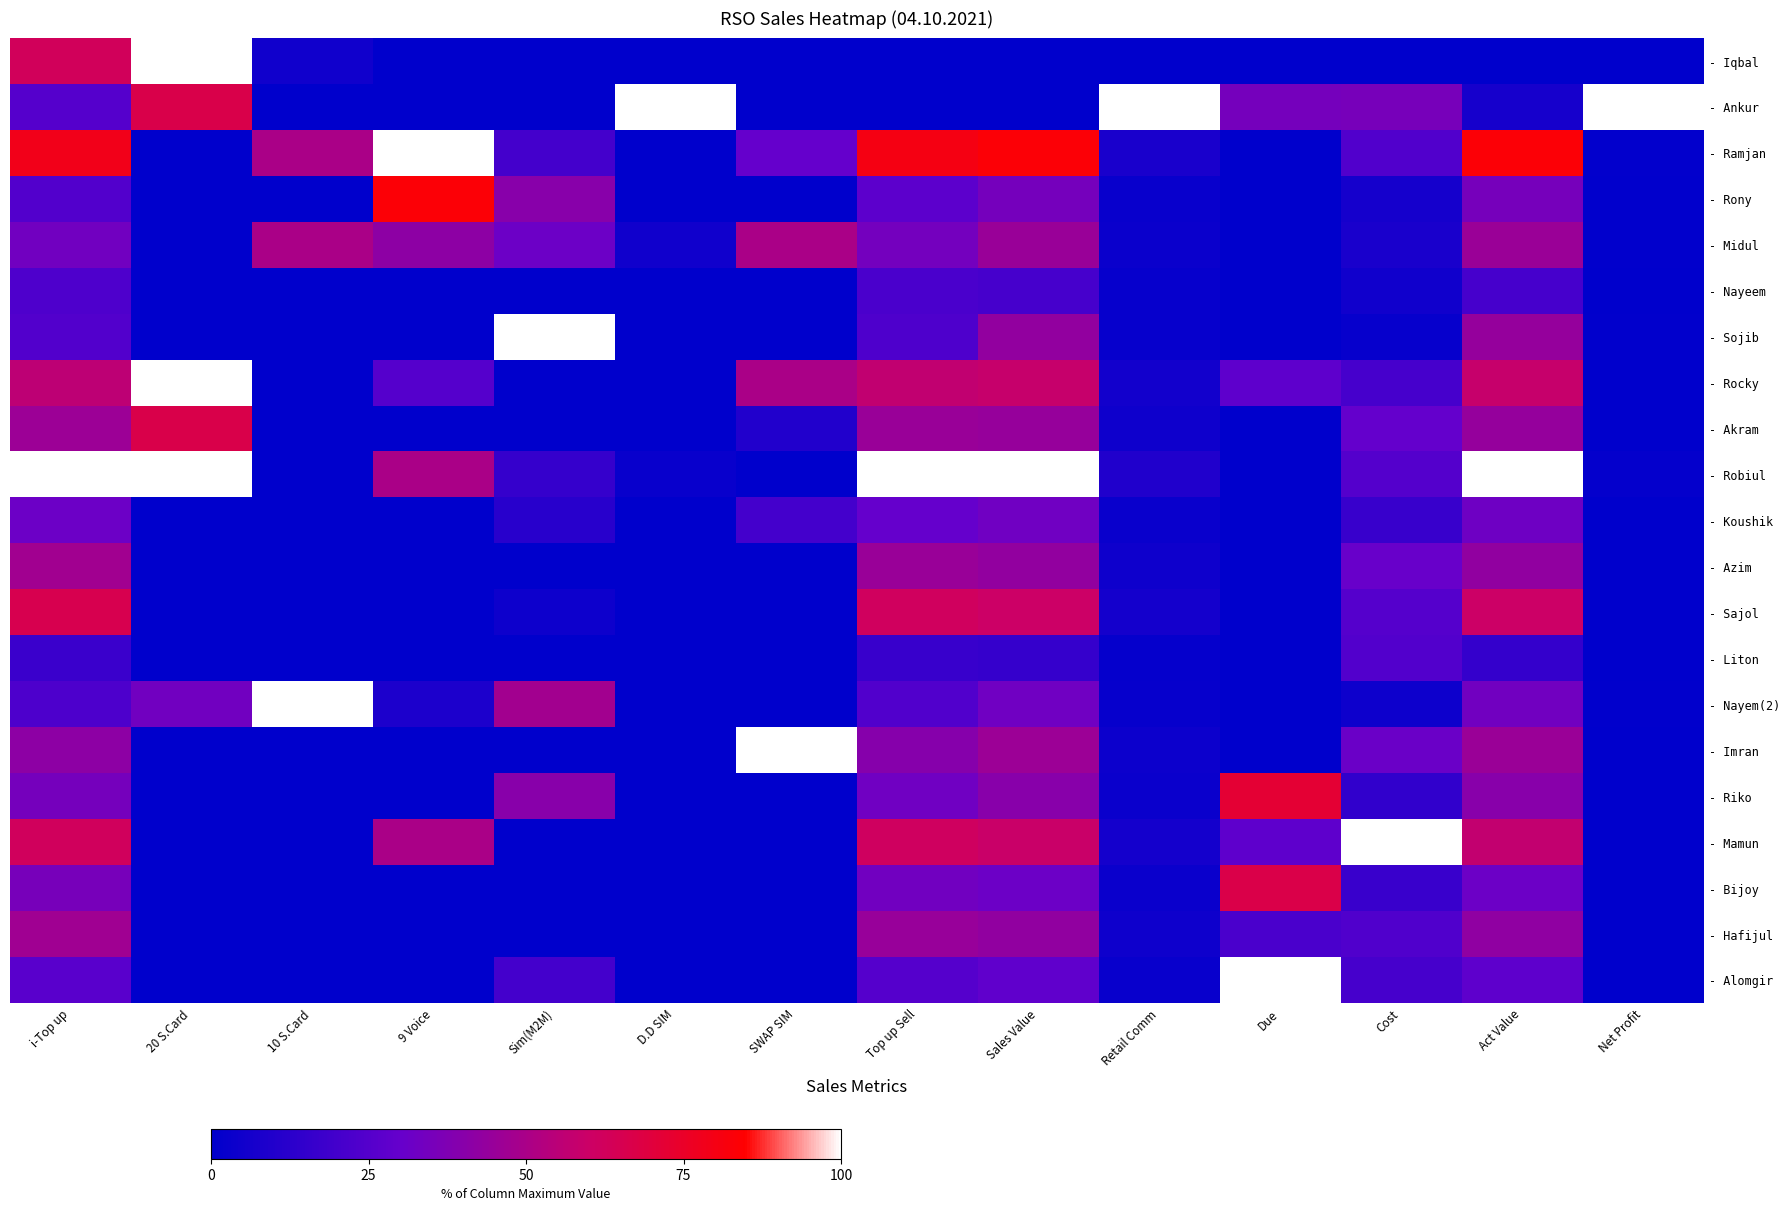

Reading left to right, transcribe all the data shown in this chart.

- Iqbal: i-Top up=62.7	20 S.Card=100.0	10 S.Card=5.0	9 Voice=0.0	Sim(M2M)=0.0	D.D SIM=0.0	SWAP SIM=0.0	Top up Sell=0.0	Sales Value=0.0	Retail Comm=0.0	Due=0.0	Cost=0.0	Act Value=0.0	Net Profit=0.0
- Ankur: i-Top up=25.4	20 S.Card=66.7	10 S.Card=0.0	9 Voice=0.0	Sim(M2M)=0.0	D.D SIM=100.0	SWAP SIM=0.0	Top up Sell=0.0	Sales Value=0.0	Retail Comm=100.0	Due=34.5	Cost=35.4	Act Value=6.8	Net Profit=100.0
- Ramjan: i-Top up=78.9	20 S.Card=0.0	10 S.Card=50.0	9 Voice=100.0	Sim(M2M)=20.0	D.D SIM=0.0	SWAP SIM=30.0	Top up Sell=80.2	Sales Value=83.4	Retail Comm=7.8	Due=0.0	Cost=24.0	Act Value=83.4	Net Profit=0.8
- Rony: i-Top up=24.5	20 S.Card=0.0	10 S.Card=0.0	9 Voice=83.3	Sim(M2M)=40.0	D.D SIM=0.0	SWAP SIM=0.0	Top up Sell=27.3	Sales Value=34.6	Retail Comm=2.6	Due=0.0	Cost=6.5	Act Value=34.8	Net Profit=0.4
- Midul: i-Top up=33.5	20 S.Card=0.0	10 S.Card=50.0	9 Voice=41.7	Sim(M2M)=32.0	D.D SIM=5.0	SWAP SIM=50.0	Top up Sell=34.3	Sales Value=45.2	Retail Comm=3.3	Due=0.0	Cost=7.7	Act Value=45.6	Net Profit=0.6
- Nayeem: i-Top up=23.2	20 S.Card=0.0	10 S.Card=0.0	9 Voice=0.0	Sim(M2M)=0.0	D.D SIM=0.0	SWAP SIM=0.0	Top up Sell=22.0	Sales Value=21.1	Retail Comm=2.1	Due=0.0	Cost=5.0	Act Value=21.0	Net Profit=0.3
- Sojib: i-Top up=24.5	20 S.Card=0.0	10 S.Card=0.0	9 Voice=0.0	Sim(M2M)=100.0	D.D SIM=0.0	SWAP SIM=0.0	Top up Sell=23.2	Sales Value=43.2	Retail Comm=2.2	Due=0.0	Cost=2.3	Act Value=43.9	Net Profit=0.6
- Rocky: i-Top up=55.7	20 S.Card=100.0	10 S.Card=0.0	9 Voice=25.0	Sim(M2M)=0.0	D.D SIM=0.0	SWAP SIM=50.0	Top up Sell=56.8	Sales Value=58.4	Retail Comm=5.5	Due=27.8	Cost=20.8	Act Value=58.3	Net Profit=0.3
- Akram: i-Top up=45.9	20 S.Card=66.7	10 S.Card=0.0	9 Voice=0.0	Sim(M2M)=0.0	D.D SIM=0.0	SWAP SIM=10.0	Top up Sell=45.3	Sales Value=44.2	Retail Comm=4.4	Due=0.0	Cost=29.6	Act Value=43.8	Net Profit=0.0
- Robiul: i-Top up=100.0	20 S.Card=100.0	10 S.Card=0.0	9 Voice=50.0	Sim(M2M)=16.0	D.D SIM=2.5	SWAP SIM=0.0	Top up Sell=100.0	Sales Value=100.0	Retail Comm=9.7	Due=0.0	Cost=24.8	Act Value=100.0	Net Profit=1.5
- Koushik: i-Top up=31.7	20 S.Card=0.0	10 S.Card=0.0	9 Voice=0.0	Sim(M2M)=12.0	D.D SIM=0.0	SWAP SIM=20.0	Top up Sell=30.1	Sales Value=32.9	Retail Comm=2.9	Due=0.0	Cost=16.7	Act Value=32.8	Net Profit=0.0
- Azim: i-Top up=47.6	20 S.Card=0.0	10 S.Card=0.0	9 Voice=0.0	Sim(M2M)=0.0	D.D SIM=0.0	SWAP SIM=0.0	Top up Sell=45.1	Sales Value=43.3	Retail Comm=4.4	Due=0.0	Cost=30.8	Act Value=42.8	Net Profit=0.0
- Sajol: i-Top up=65.3	20 S.Card=0.0	10 S.Card=0.0	9 Voice=0.0	Sim(M2M)=4.0	D.D SIM=0.0	SWAP SIM=0.0	Top up Sell=61.9	Sales Value=60.1	Retail Comm=6.0	Due=0.0	Cost=25.0	Act Value=59.8	Net Profit=0.1
- Liton: i-Top up=17.4	20 S.Card=0.0	10 S.Card=0.0	9 Voice=0.0	Sim(M2M)=0.0	D.D SIM=0.0	SWAP SIM=0.0	Top up Sell=16.5	Sales Value=15.8	Retail Comm=1.6	Due=0.0	Cost=24.6	Act Value=15.3	Net Profit=0.0
- Nayem(2): i-Top up=22.9	20 S.Card=33.3	10 S.Card=100.0	9 Voice=8.3	Sim(M2M)=48.0	D.D SIM=0.0	SWAP SIM=0.0	Top up Sell=23.9	Sales Value=33.0	Retail Comm=2.3	Due=0.0	Cost=4.2	Act Value=33.3	Net Profit=0.5
- Imran: i-Top up=41.8	20 S.Card=0.0	10 S.Card=0.0	9 Voice=0.0	Sim(M2M)=0.0	D.D SIM=0.0	SWAP SIM=100.0	Top up Sell=39.6	Sales Value=45.9	Retail Comm=3.8	Due=0.0	Cost=31.2	Act Value=45.7	Net Profit=0.0
- Riko: i-Top up=34.7	20 S.Card=0.0	10 S.Card=0.0	9 Voice=0.0	Sim(M2M)=40.0	D.D SIM=0.0	SWAP SIM=0.0	Top up Sell=32.9	Sales Value=39.9	Retail Comm=3.2	Due=72.0	Cost=14.6	Act Value=40.0	Net Profit=0.0
- Mamun: i-Top up=62.5	20 S.Card=0.0	10 S.Card=0.0	9 Voice=50.0	Sim(M2M)=0.0	D.D SIM=0.0	SWAP SIM=0.0	Top up Sell=61.7	Sales Value=59.1	Retail Comm=6.0	Due=27.8	Cost=100.0	Act Value=57.2	Net Profit=0.0
- Bijoy: i-Top up=35.2	20 S.Card=0.0	10 S.Card=0.0	9 Voice=0.0	Sim(M2M)=0.0	D.D SIM=0.0	SWAP SIM=0.0	Top up Sell=33.4	Sales Value=32.0	Retail Comm=3.2	Due=66.9	Cost=16.9	Act Value=31.8	Net Profit=0.0
- Hafijul: i-Top up=47.2	20 S.Card=0.0	10 S.Card=0.0	9 Voice=0.0	Sim(M2M)=0.0	D.D SIM=0.0	SWAP SIM=0.0	Top up Sell=44.8	Sales Value=42.9	Retail Comm=4.3	Due=22.0	Cost=23.8	Act Value=42.6	Net Profit=0.0
- Alomgir: i-Top up=26.5	20 S.Card=0.0	10 S.Card=0.0	9 Voice=0.0	Sim(M2M)=20.0	D.D SIM=0.0	SWAP SIM=0.0	Top up Sell=25.2	Sales Value=28.3	Retail Comm=2.4	Due=100.0	Cost=20.8	Act Value=28.1	Net Profit=0.0